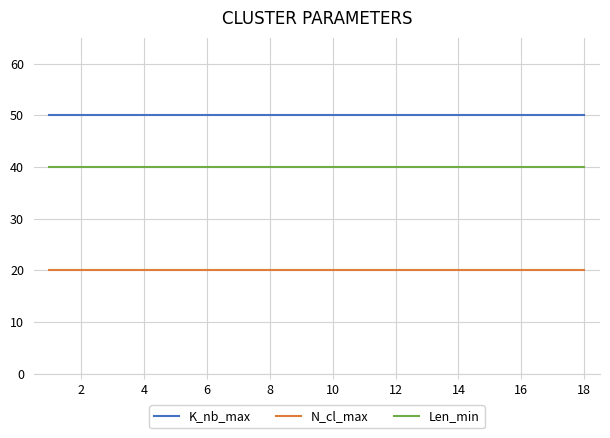

True or false: N_cl_max and K_nb_max cross at least once.

False